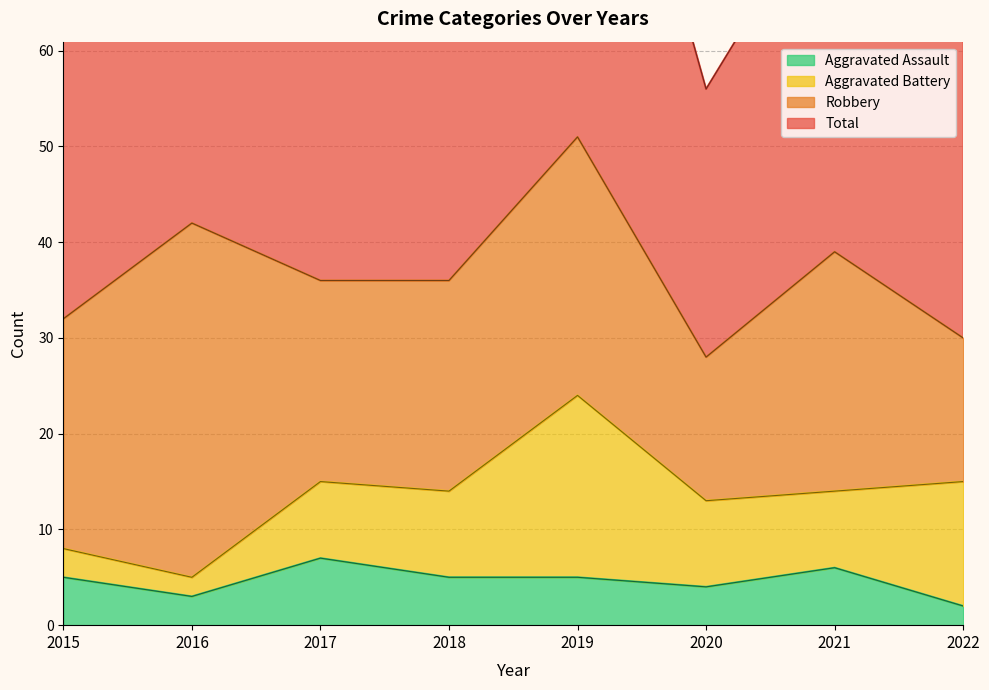

What is the highest value of the Total series?

104